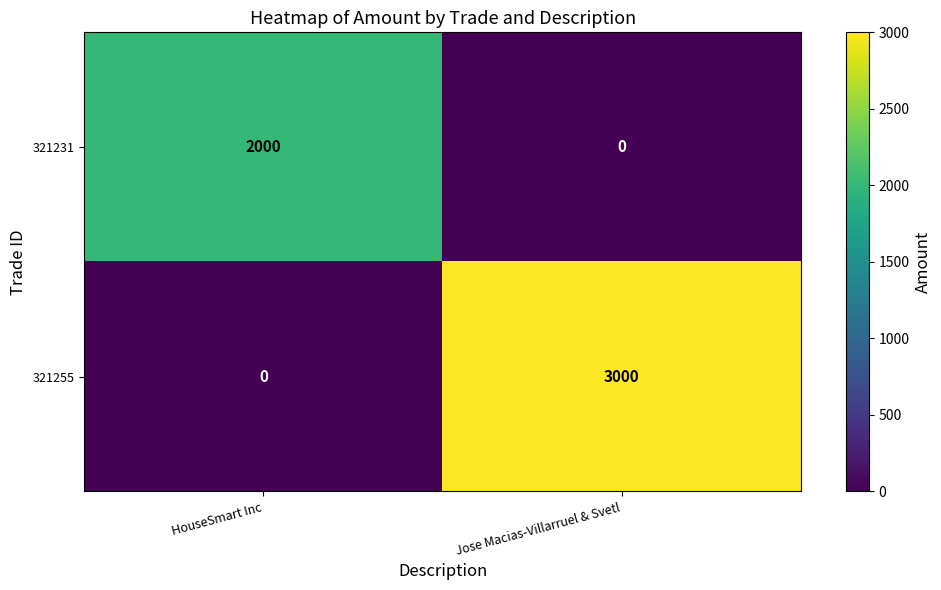

The 321231 series shows 0 at Jose Macias-Villarruel & Svetl. True or false?

True